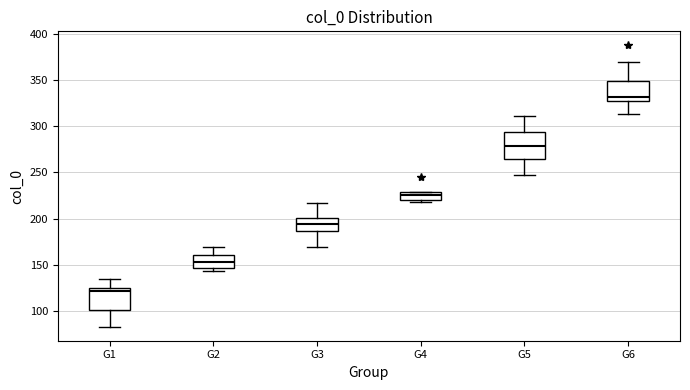

Reading left to right, read every box against the y-axis: the position of its median line, the range the box covers, and the ends of its whiskers. The values are not printed on the chart, so give them approximately, as read against the axis.

G1: median 120, box 100 to 125, whiskers 85 to 135
G2: median 155, box 145 to 160, whiskers 145 (just below the box's lower edge) to 170
G3: median 195, box 185 to 200, whiskers 170 to 215
G4: median 225, box 220 to 230, whiskers 220 (just below the box's lower edge) to 230
G5: median 280, box 265 to 295, whiskers 245 to 310
G6: median 330, box 325 to 350, whiskers 315 to 370